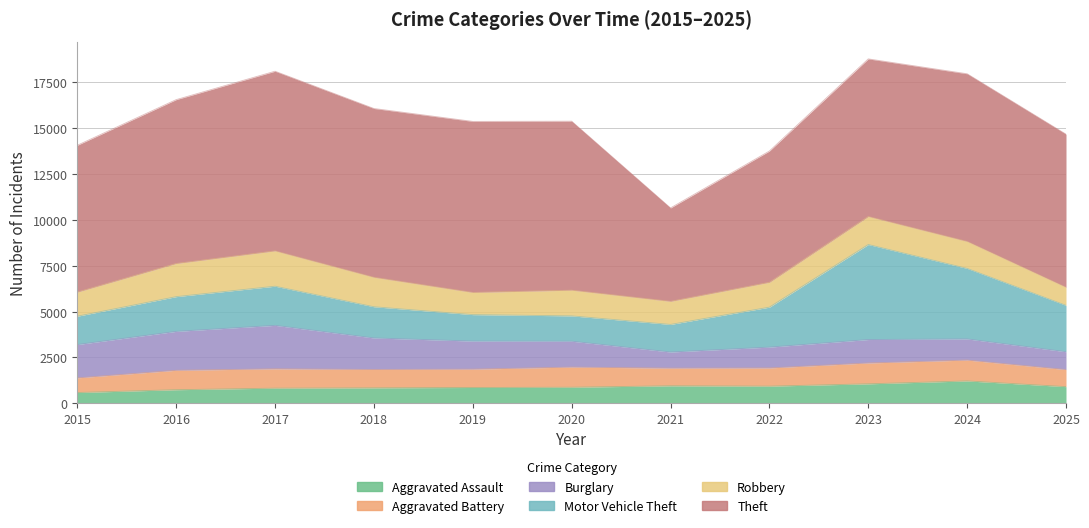

Where does the Aggravated Battery series first go above 1003?

2016